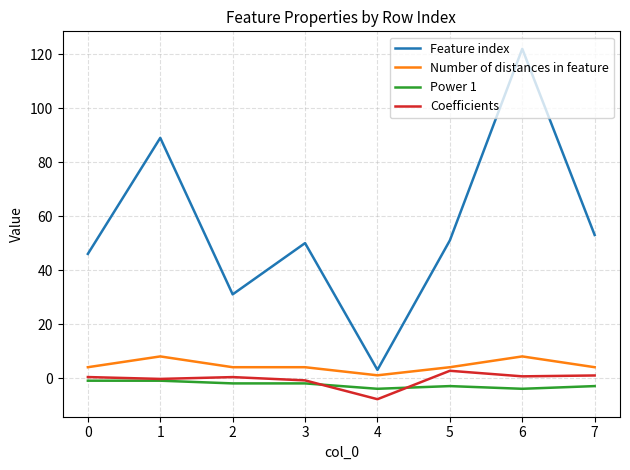

True or false: Power 1 has a value of -4.0 at 6.

True